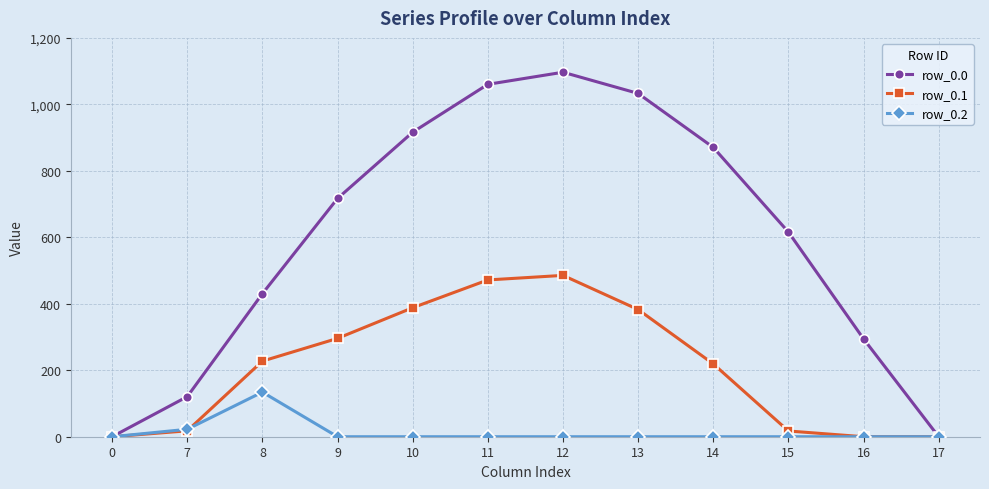

What is the highest value of the row_0.1 series?

485.4